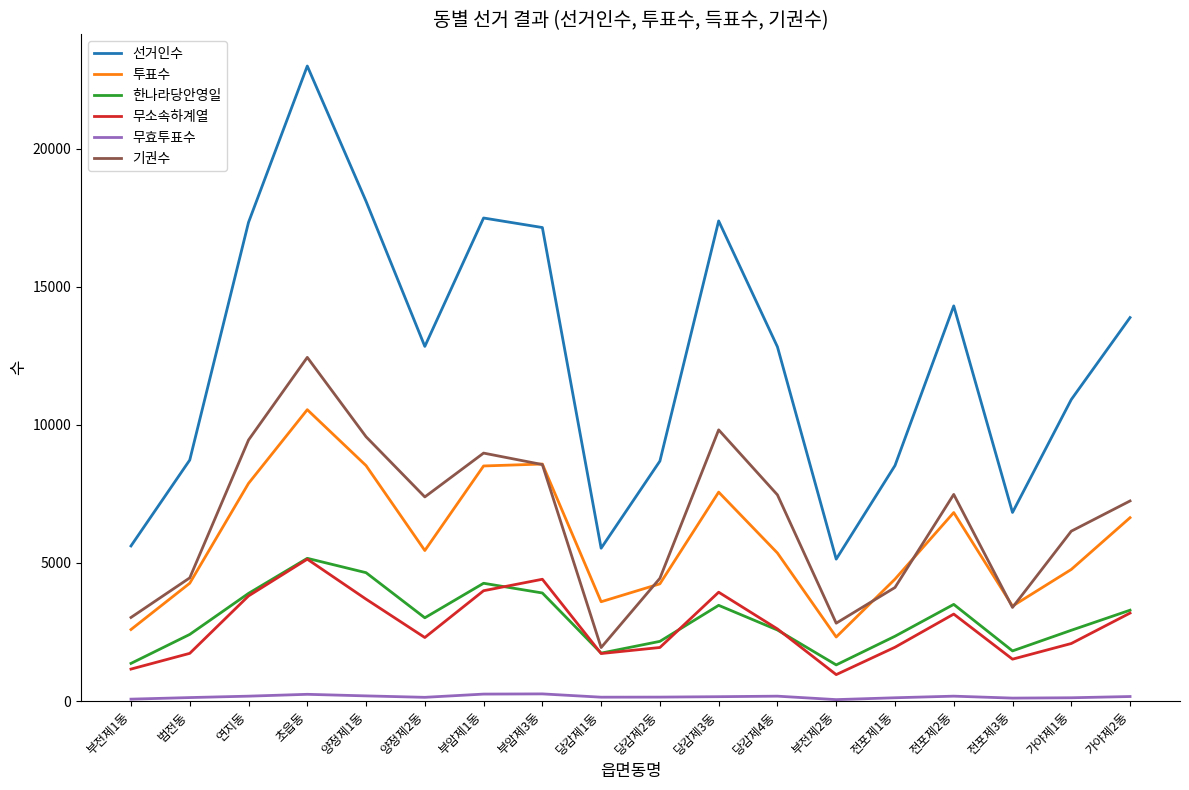

Which series has the widest spread of values?

선거인수